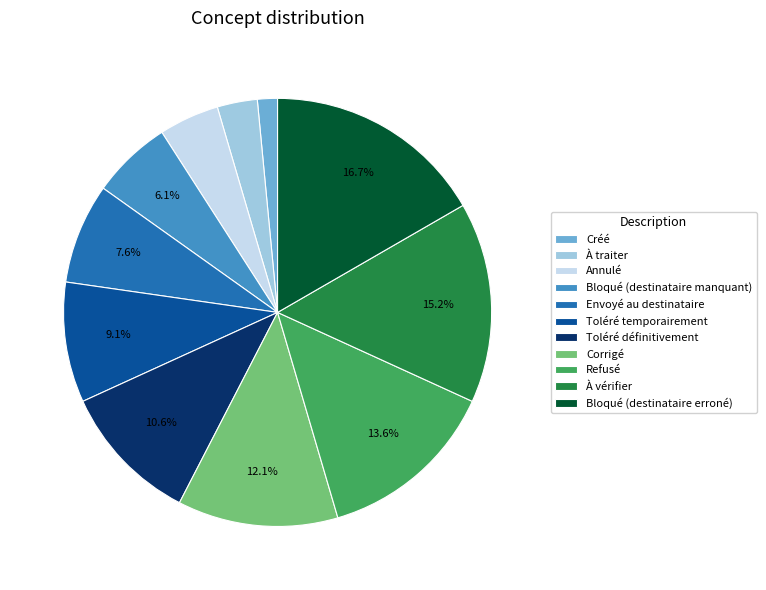

Rank the categories by value from highest to lowest.

Bloqué (destinataire erroné), À vérifier, Refusé, Corrigé, Toléré définitivement, Toléré temporairement, Envoyé au destinataire, Bloqué (destinataire manquant), Annulé, À traiter, Créé